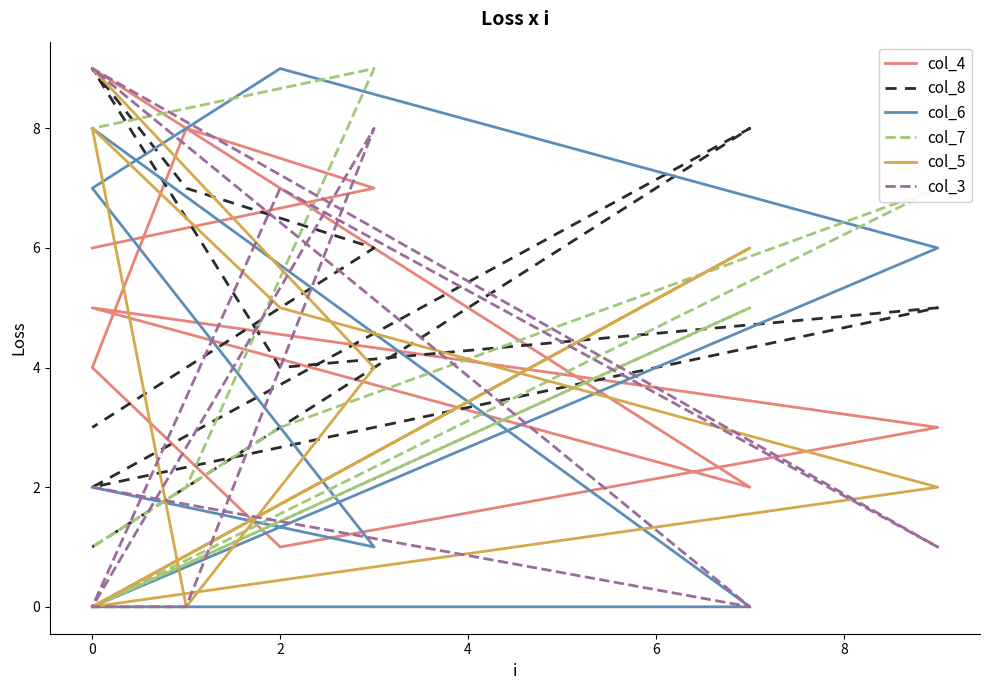

How many data points in col_3 are less than 1?

4